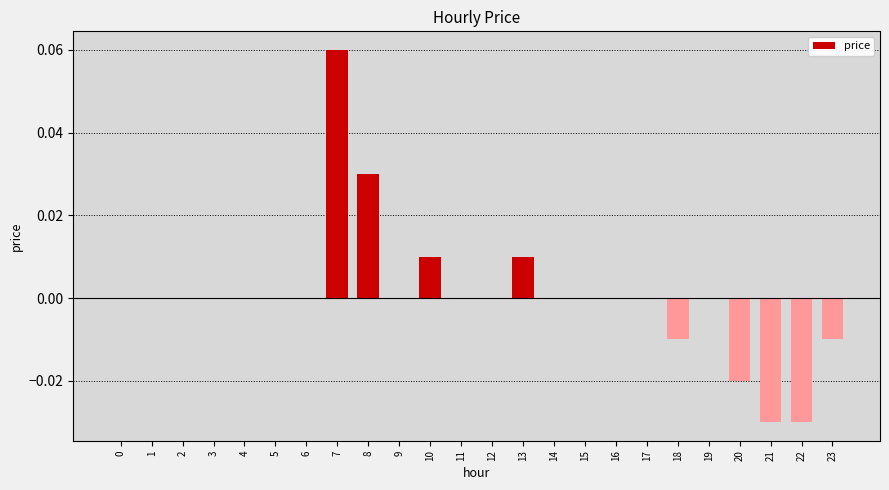

Count the number of data series in this chart.

1